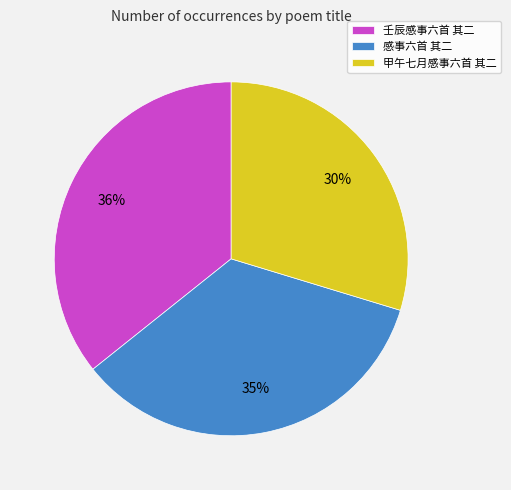

Between 壬辰感事六首 其二 and 感事六首 其二, which is larger?

壬辰感事六首 其二